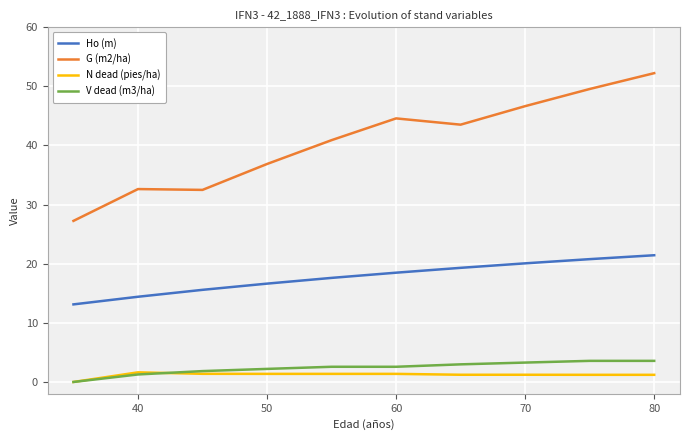

True or false: V dead (m3/ha) and G (m2/ha) cross at least once.

False